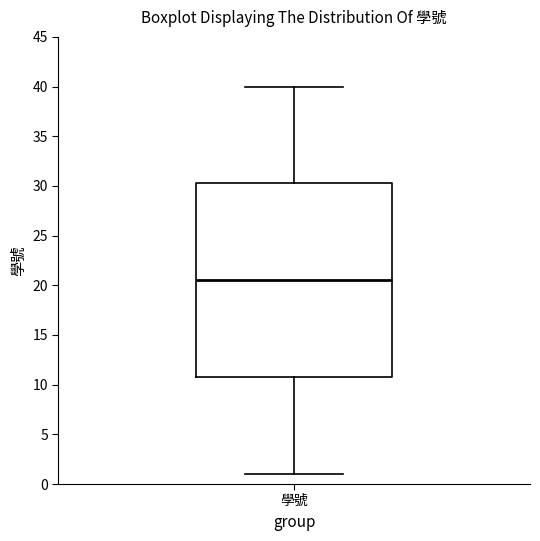

Read this box plot against the y-axis: the position of the median line, the range covered by the box, and the ends of both whiskers. The values are not printed on the chart, so give them approximately, as read against the axis.

median 20.5, box 11.0 to 30.5, whiskers 1.0 to 40.0